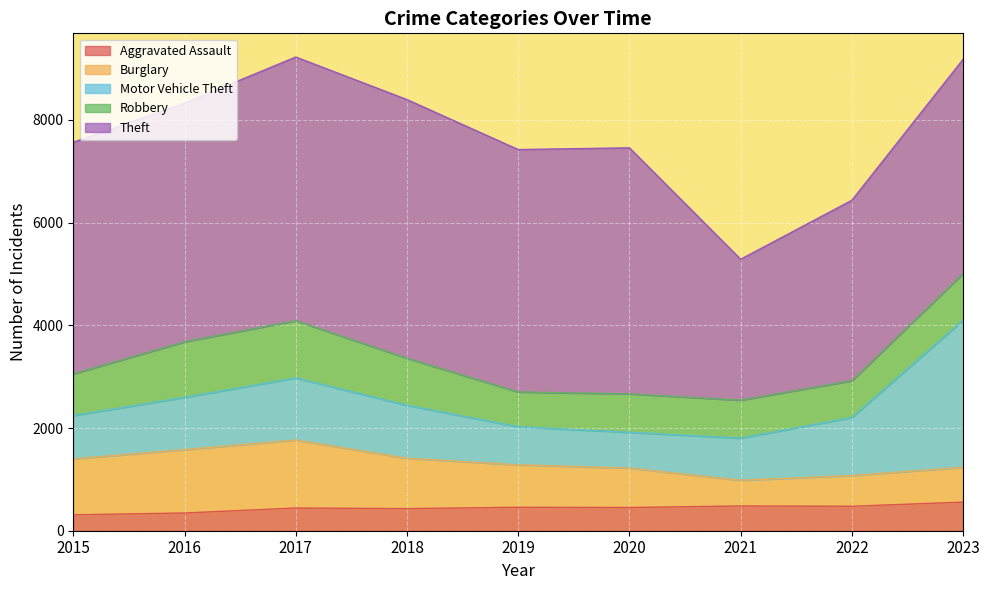

At which category does Burglary reach its first local peak?

2017